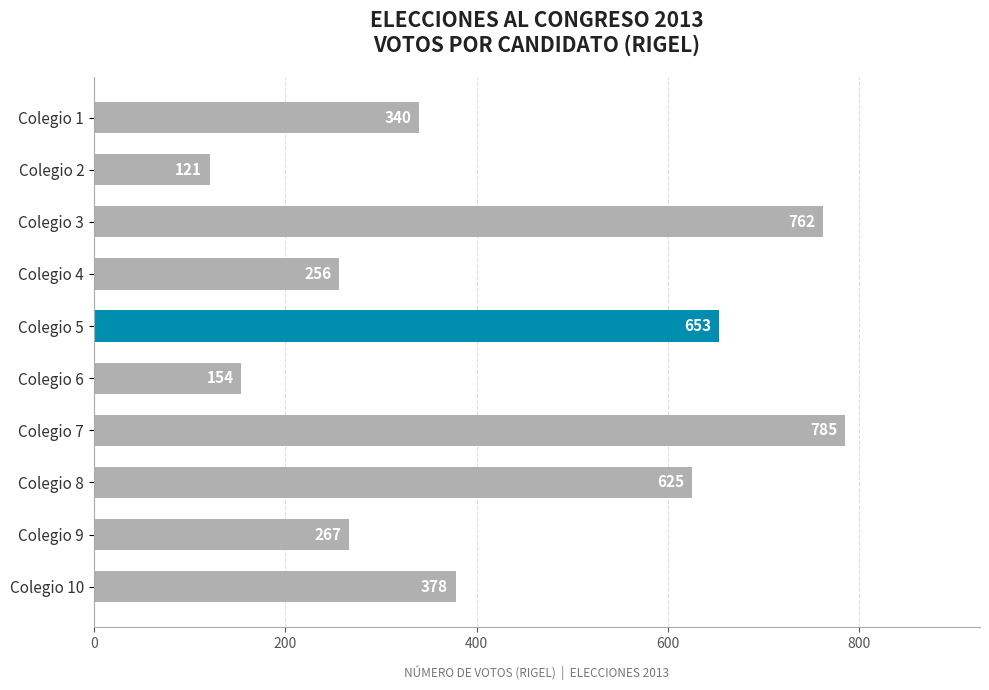

Rank the categories by value from highest to lowest.

Colegio 7, Colegio 3, Colegio 5, Colegio 8, Colegio 10, Colegio 1, Colegio 9, Colegio 4, Colegio 6, Colegio 2